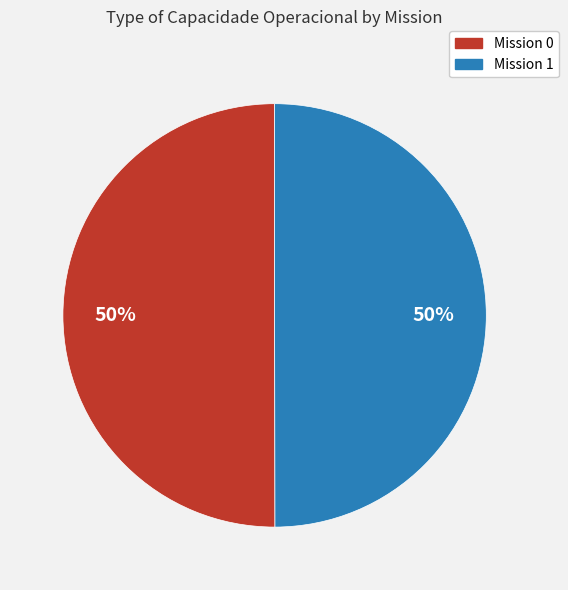

How many slices are in this pie chart?

2